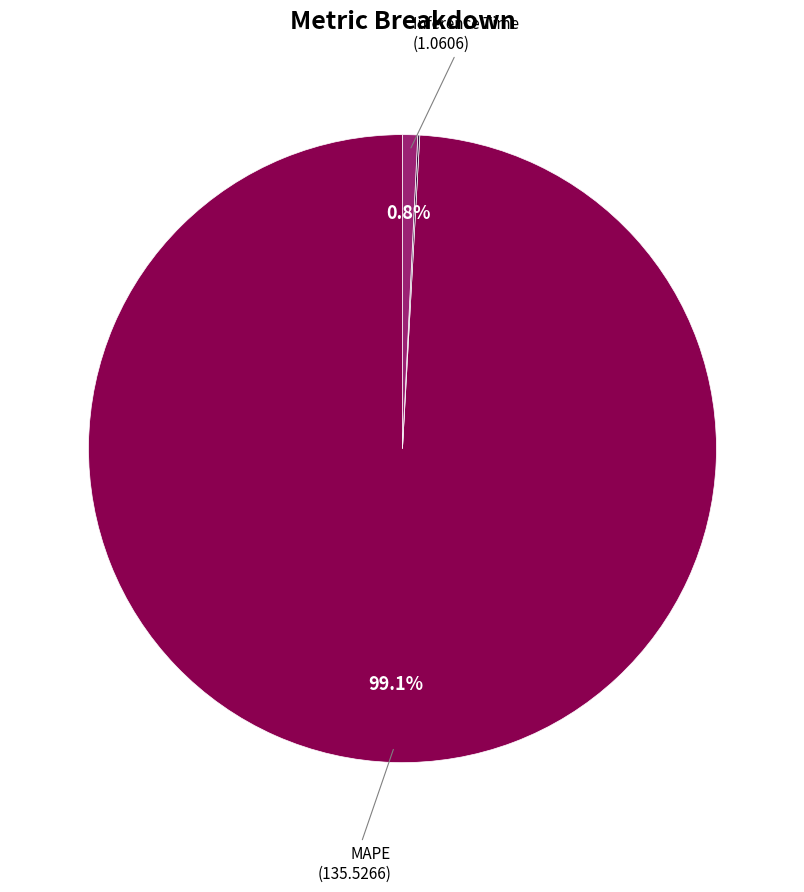

Does any single category account for the majority?

Yes